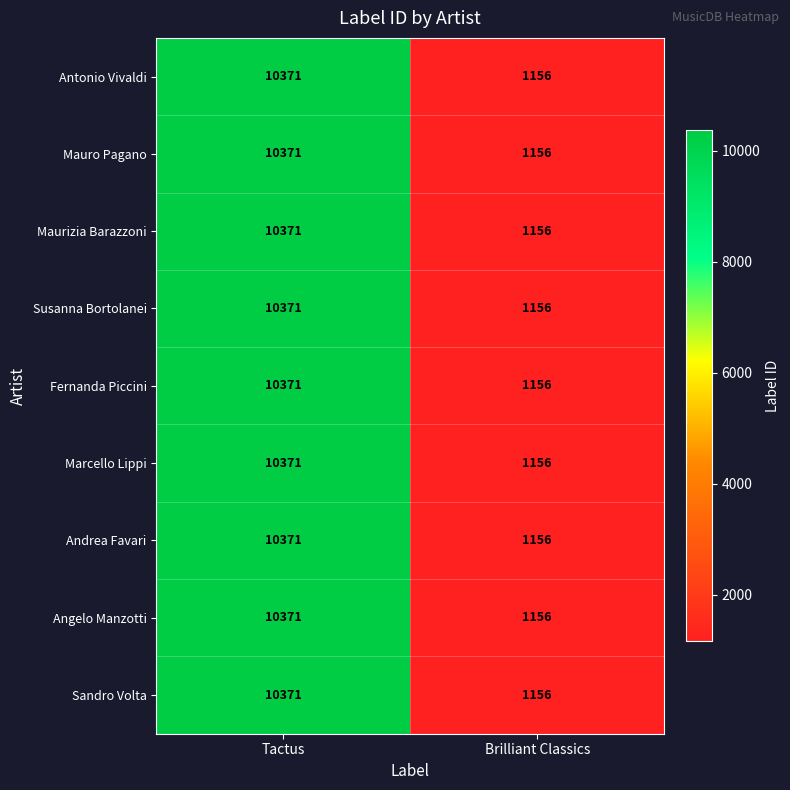

Which category has the highest value in the Sandro Volta series?

Tactus